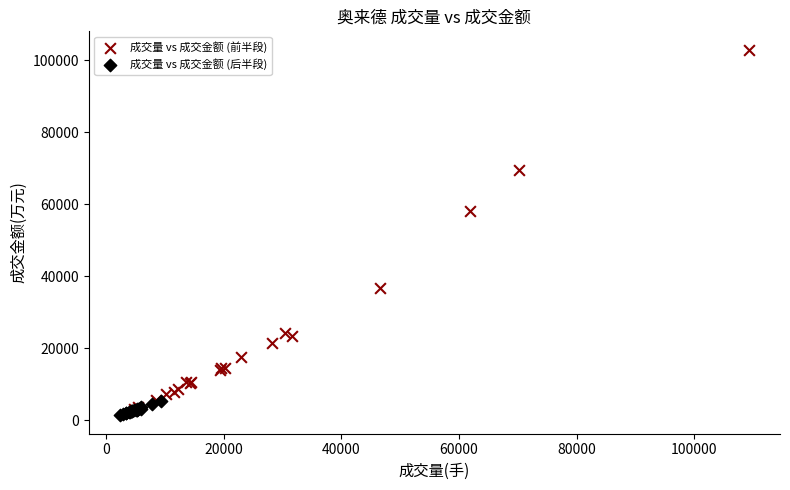

What are all the series names shown in the legend?

成交量 vs 成交金额 (前半段), 成交量 vs 成交金额 (后半段)